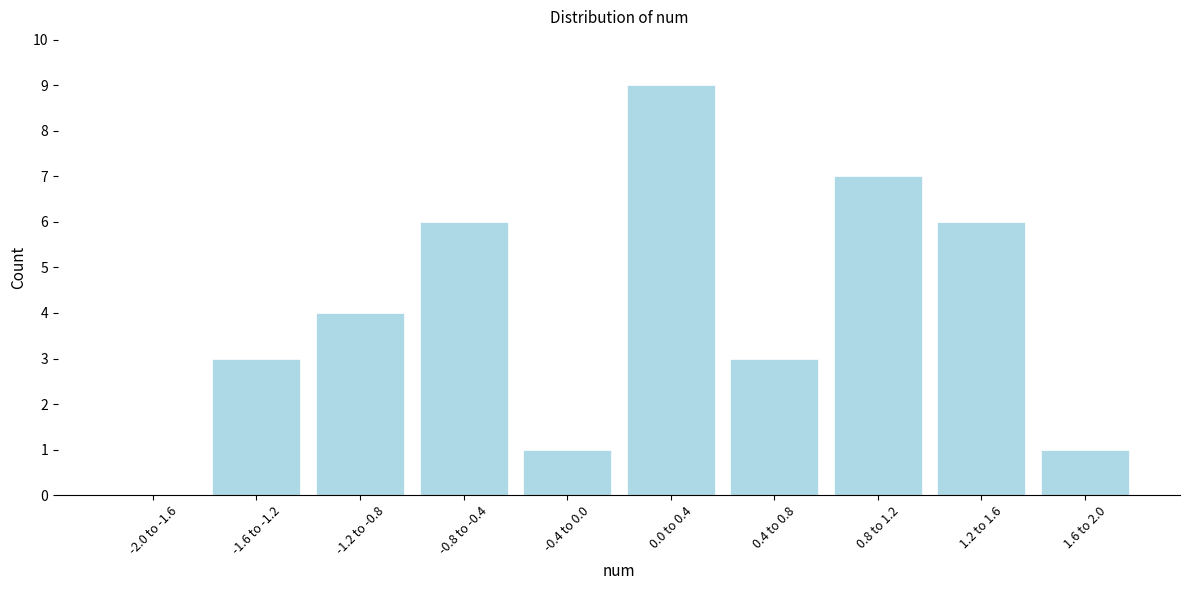

Reading left to right, transcribe all the data shown in this chart.

-2.0 to -1.6=0	-1.6 to -1.2=3	-1.2 to -0.8=4	-0.8 to -0.4=6	-0.4 to 0.0=1	0.0 to 0.4=9	0.4 to 0.8=3	0.8 to 1.2=7	1.2 to 1.6=6	1.6 to 2.0=1